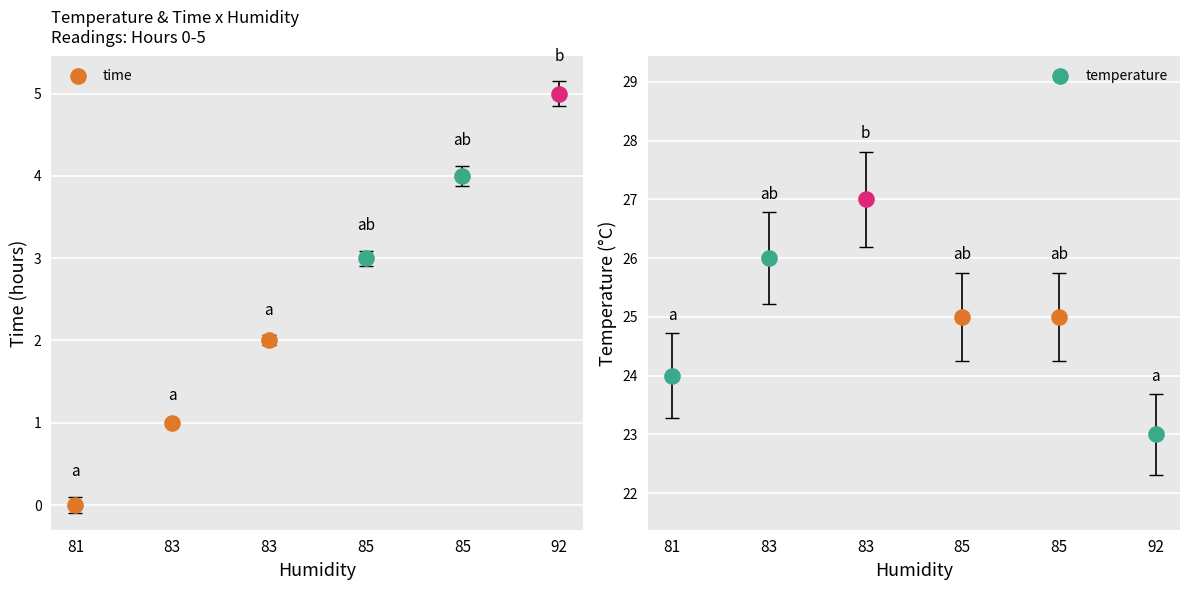

What is the total value across all series at 85?

28